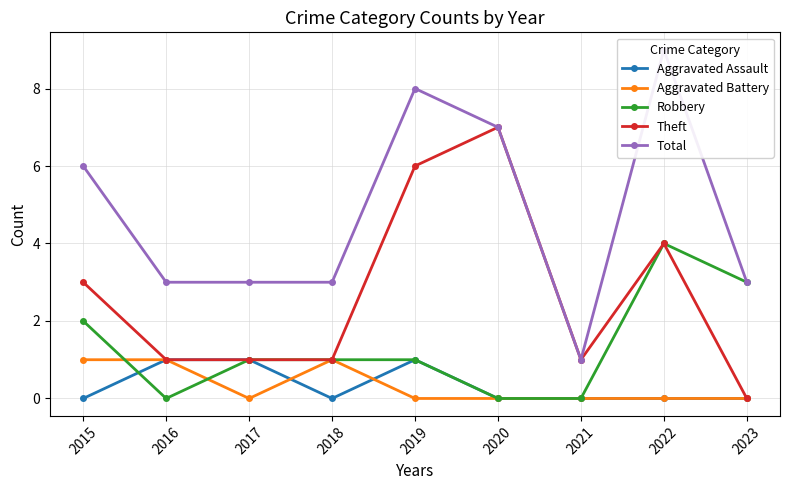

How many lines are shown in the chart?

5